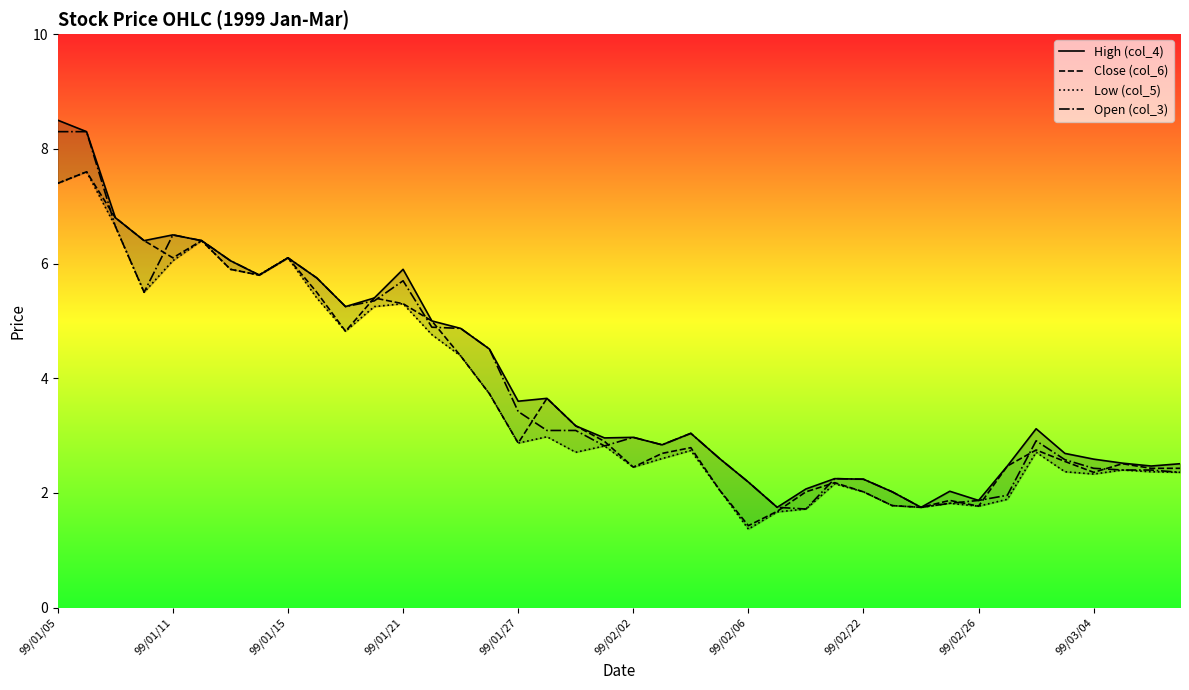

What is the sum of all Close (col_6) values?

149.2